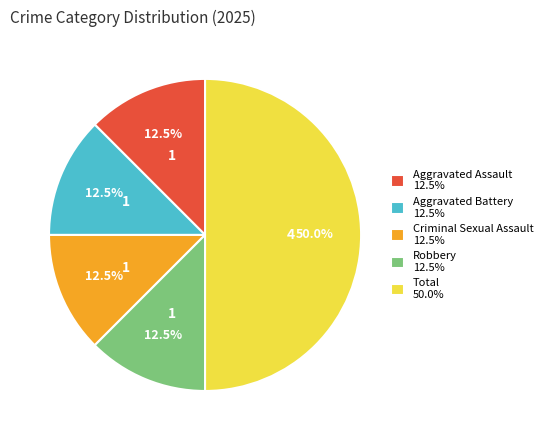

Count the number of slices in the pie.

5